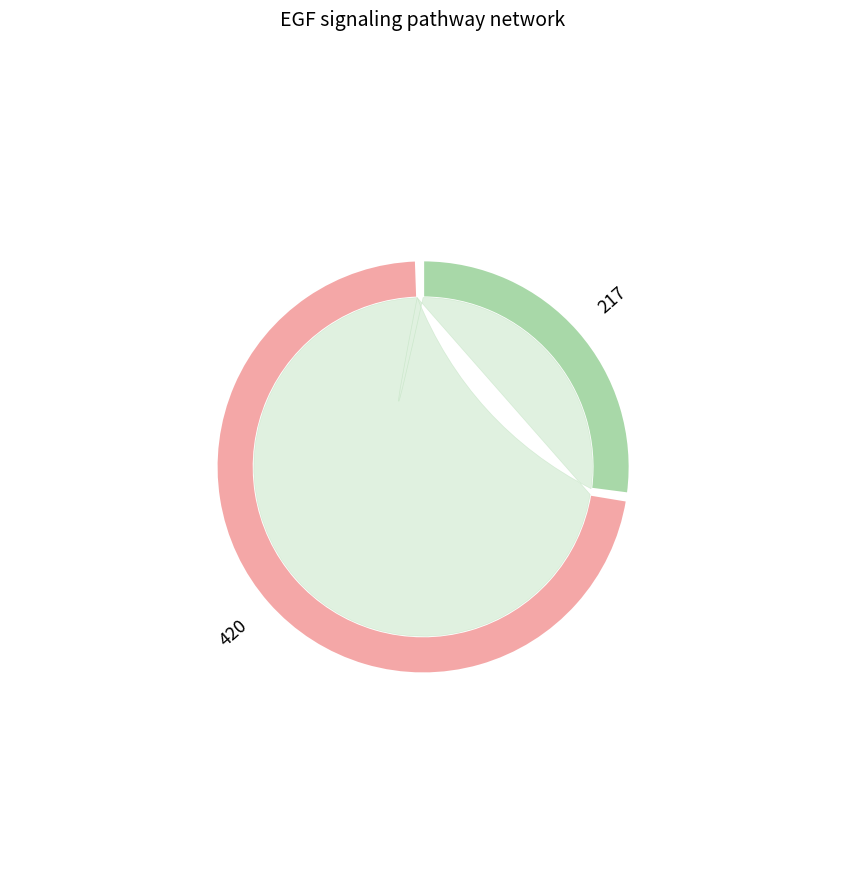

To the nearest percent, what is the difference between the 217 and 420 slice percentages?

45%